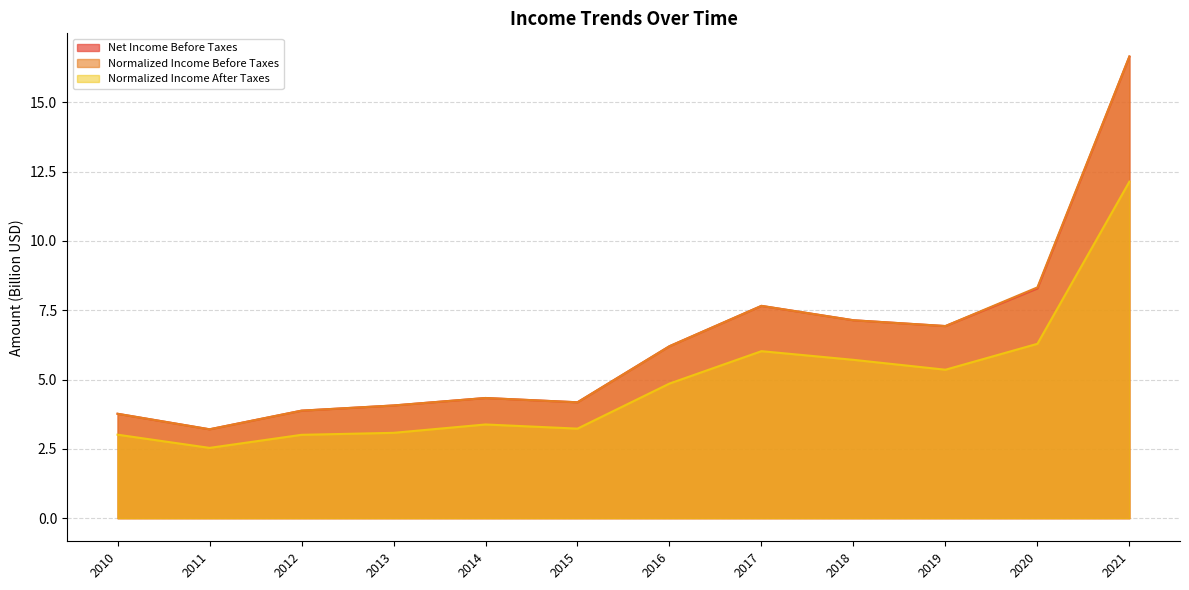

How many data points in Normalized Income Before Taxes are above 6?

6